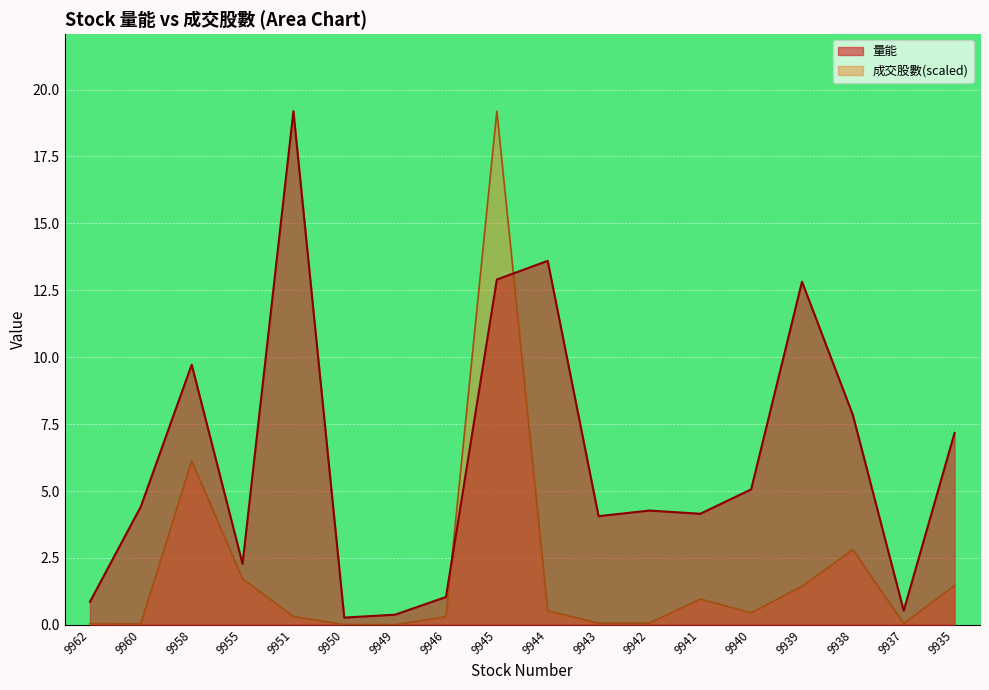

Which category has the highest value in the 成交股數 series?

9945